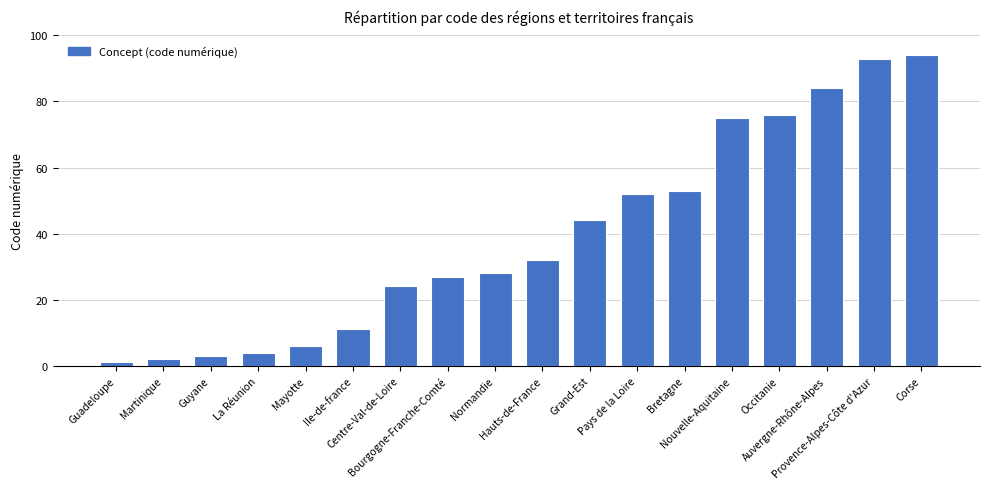

List the labels in order of value, smallest first.

Guadeloupe, Martinique, Guyane, La Réunion, Mayotte, Ile-de-france, Centre-Val-de-Loire, Bourgogne-Franche-Comté, Normandie, Hauts-de-France, Grand-Est, Pays de la Loire, Bretagne, Nouvelle-Aquitaine, Occitanie, Auvergne-Rhône-Alpes, Provence-Alpes-Côte d'Azur, Corse